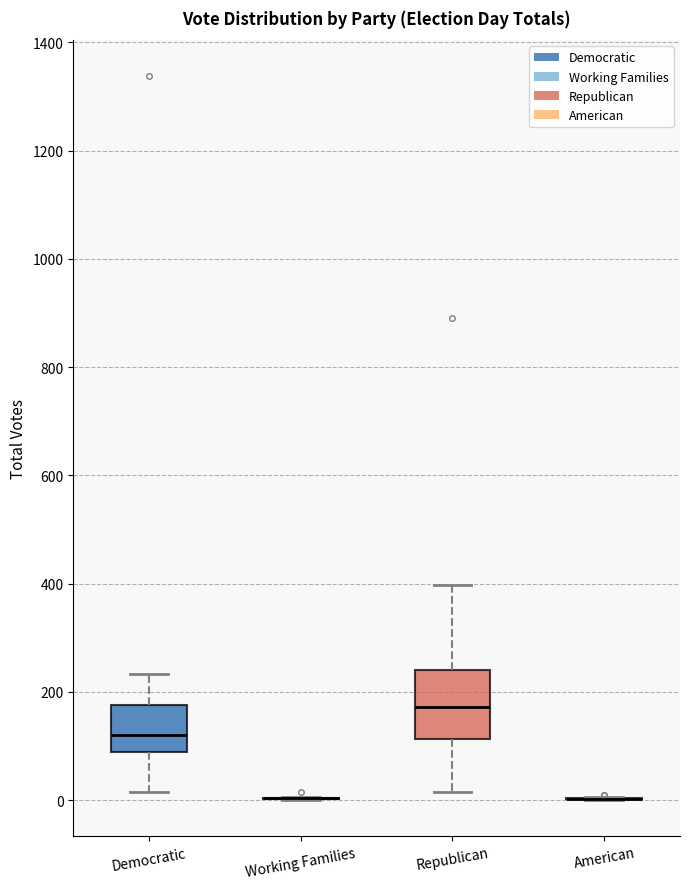

Reading left to right, transcribe this box plot: for each box, give where its median line is, the range the box spans, and where its two whiskers end, as read against the y-axis. The values are not printed on the chart, so give them approximately, as read against the axis.

Democratic: median 120, box 80 to 180, whiskers 20 to 240
Working Families: box collapsed to a line at 0, whiskers 0 to 0
Republican: median 180, box 120 to 240, whiskers 20 to 400
American: box collapsed to a line at 0, whiskers 0 to 0